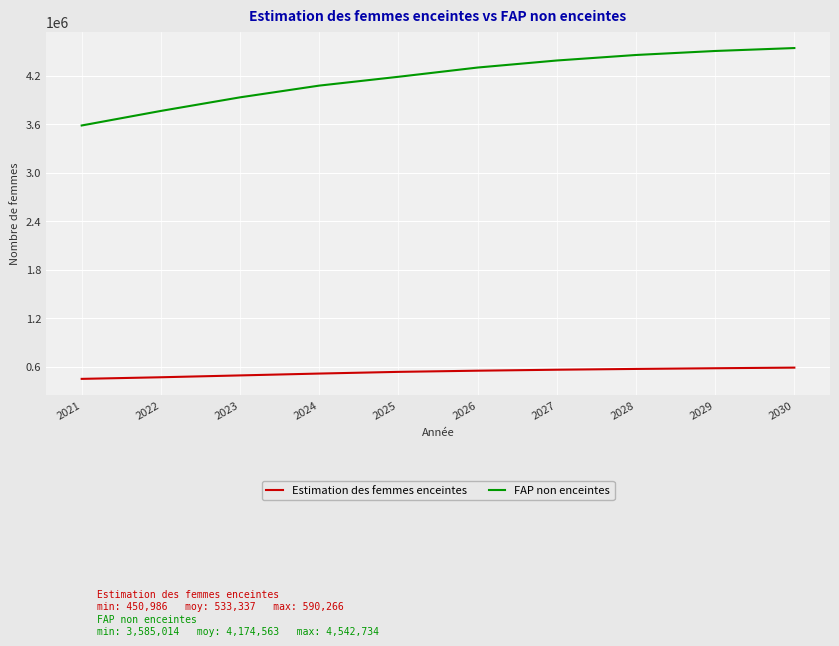

The value of FAP non enceintes at 2027 is 1142923.0. True or false?

False